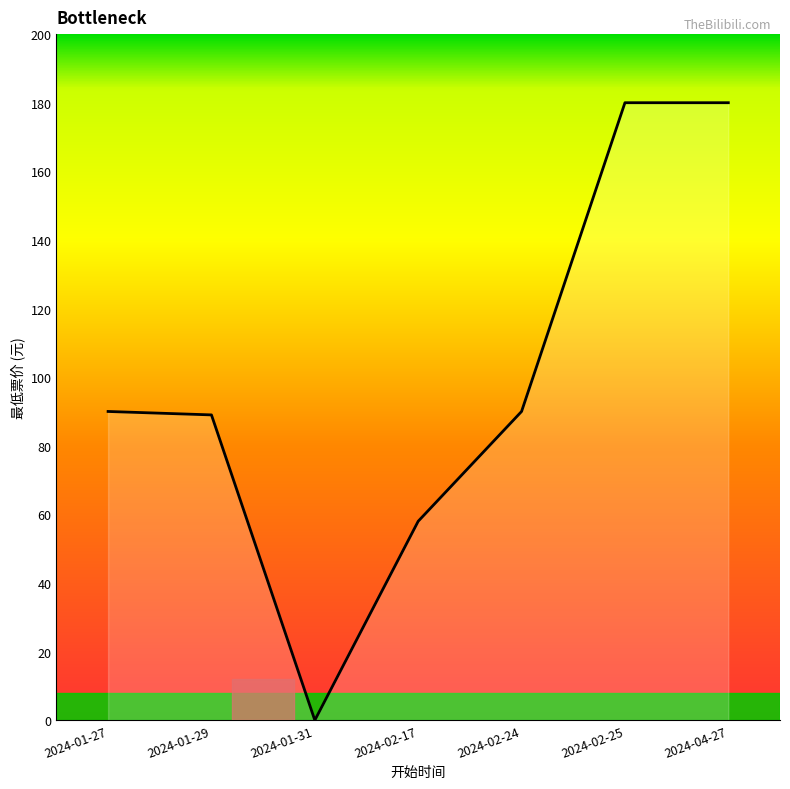

Where is the first local minimum?

2024-01-31